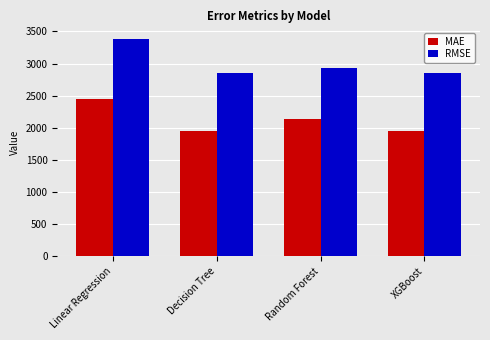

What is the spread (max minus min) of values at XGBoost?

908.8